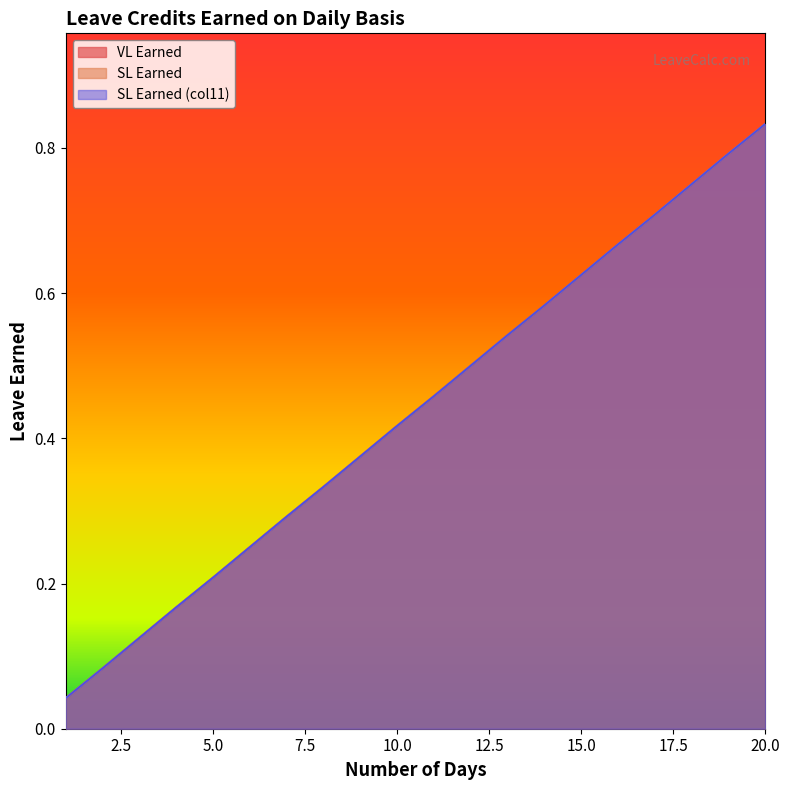

Reading left to right, extract all data points from this chart.

VL Earned: 1=0.0	2=0.1	3=0.1	4=0.2	5=0.2	6=0.2	7=0.3	8=0.3	9=0.4	10=0.4	11=0.5	12=0.5	13=0.5	14=0.6	15=0.6	16=0.7	17=0.7	18=0.8	19=0.8	20=0.8
SL Earned: 1=0.0	2=0.1	3=0.1	4=0.2	5=0.2	6=0.2	7=0.3	8=0.3	9=0.4	10=0.4	11=0.5	12=0.5	13=0.5	14=0.6	15=0.6	16=0.7	17=0.7	18=0.8	19=0.8	20=0.8
SL Earned (col11): 1=0.0	2=0.1	3=0.1	4=0.2	5=0.2	6=0.2	7=0.3	8=0.3	9=0.4	10=0.4	11=0.5	12=0.5	13=0.5	14=0.6	15=0.6	16=0.7	17=0.7	18=0.8	19=0.8	20=0.8